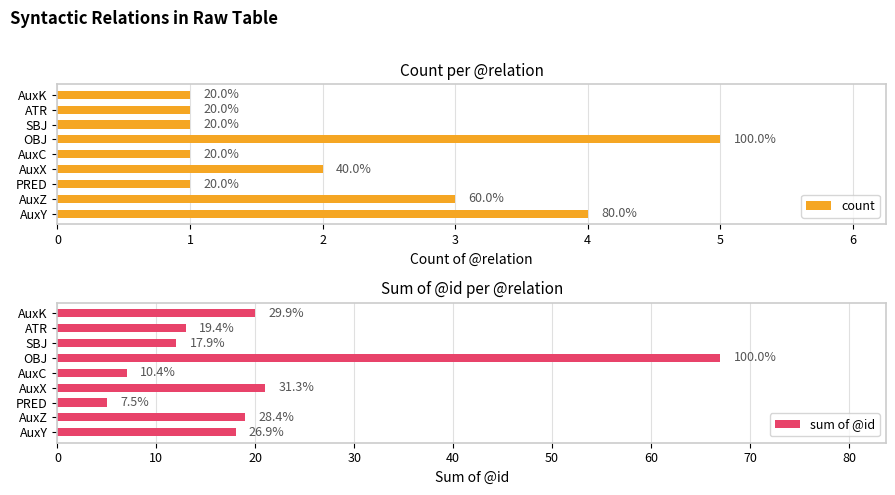

Is it true that sum of @id equals 29 at AuxX?

False